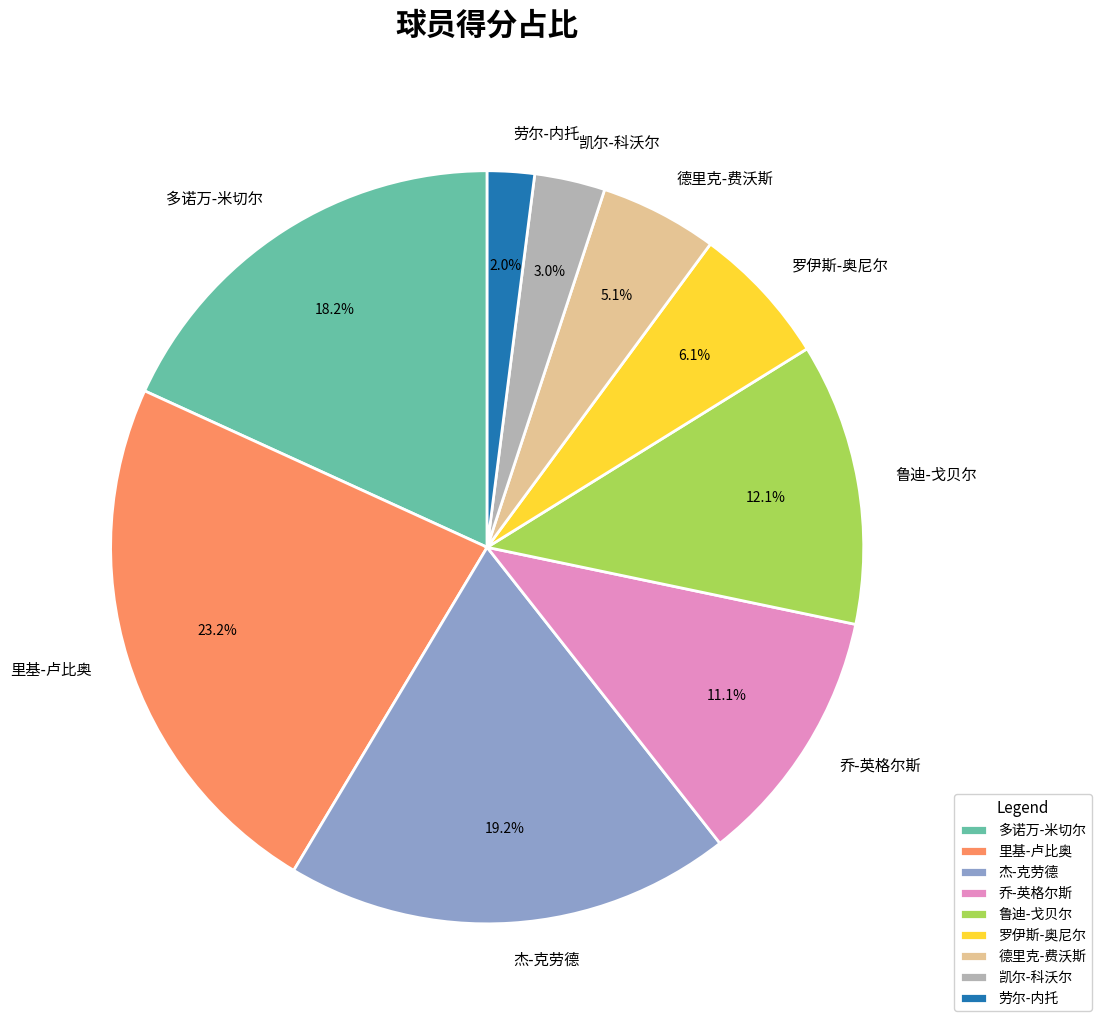

What is the largest slice in the pie chart?

里基-卢比奥